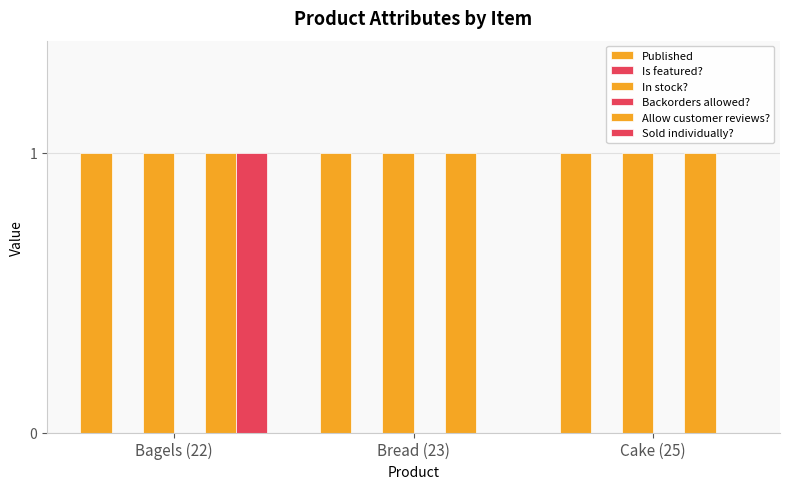

True or false: Allow customer reviews? has a value of 0 at Bagels (22).

False